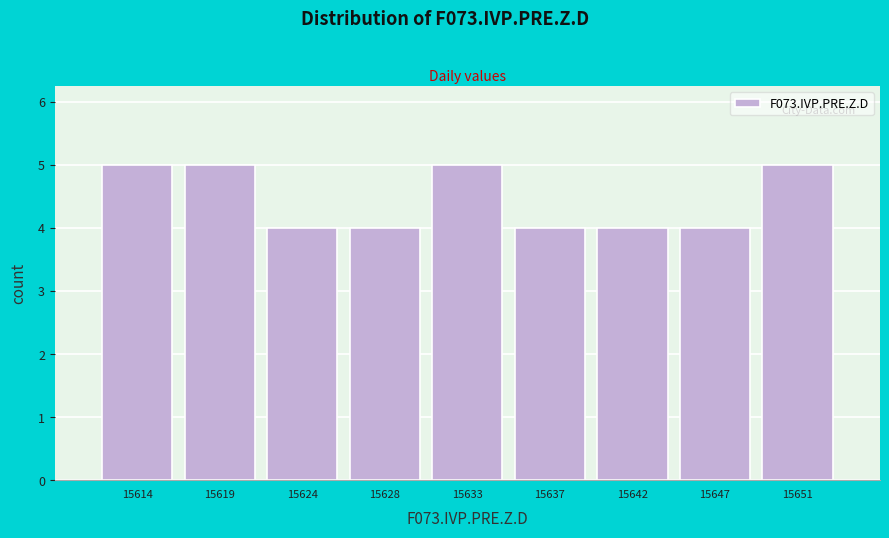

Reading left to right, transcribe this chart: for each bar, give the range it covers on the x-axis and its height. Neither the bar edges nor the heights are printed on the chart, so give them approximately, as read against the axes.

15612.0 to 15616.5: 5
15616.5 to 15621.5: 5
15621.5 to 15626.0: 4
15626.0 to 15630.5: 4
15630.5 to 15635.0: 5
15635.0 to 15639.5: 4
15639.5 to 15644.5: 4
15644.5 to 15649.0: 4
15649.0 to 15653.5: 5